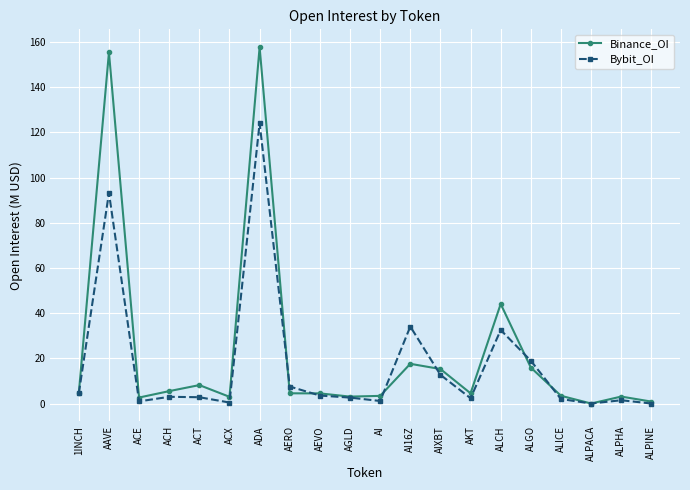

Which category has the highest value in the Binance_OI series?

ADA